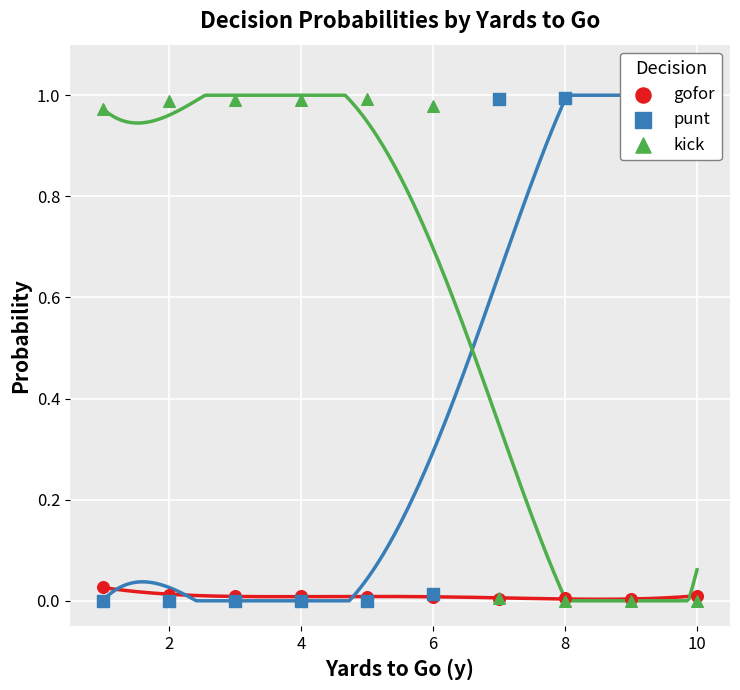

Which series has the widest spread of Y values?

punt